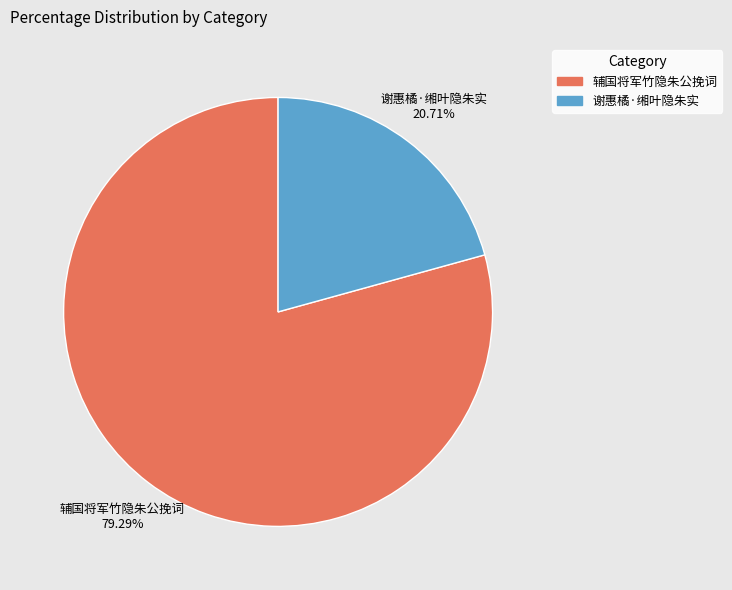

To the nearest percent, what percentage of the pie is 谢惠橘·缃叶隐朱实?

21%